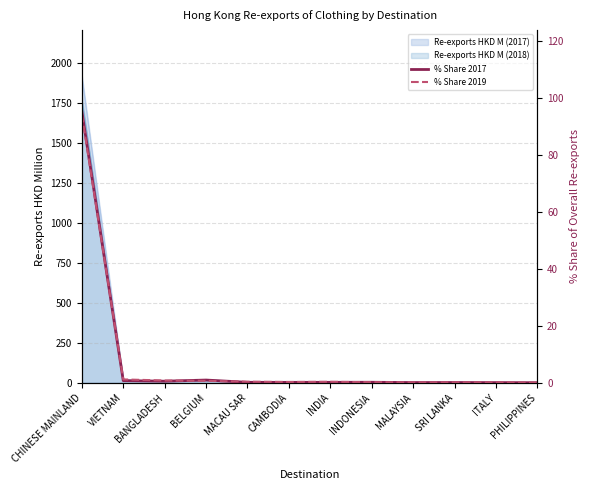

What is the lowest value of the % Share 2017 series?

0.1